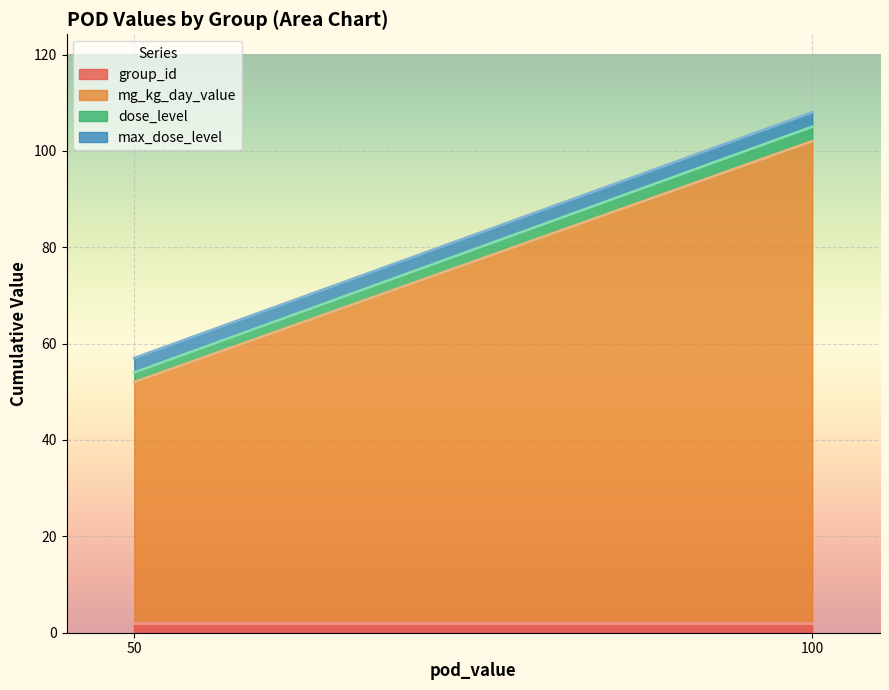

Reading left to right, list the values for the group_id series.

2	2